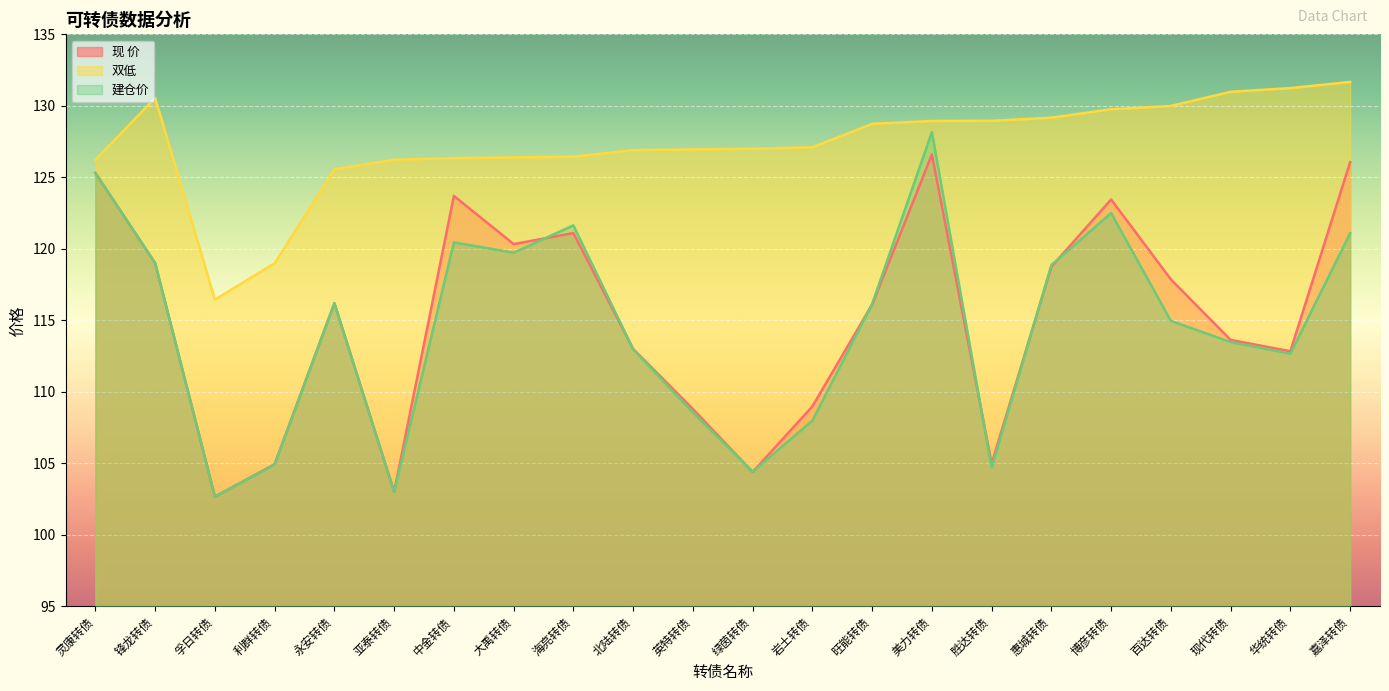

What is the difference between the maximum and minimum values in the 双低 series?

15.2